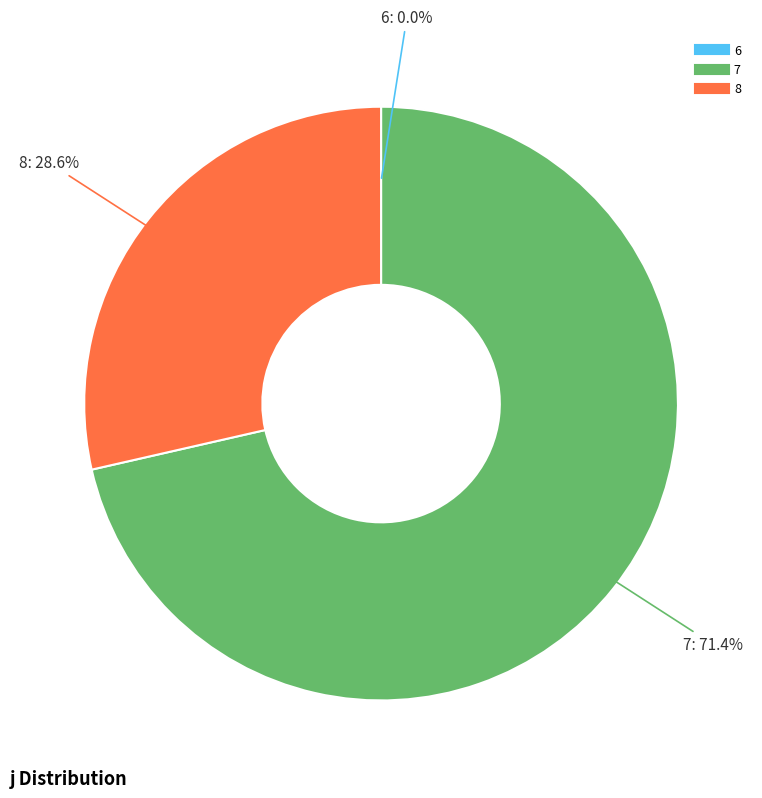

What is the largest slice in the pie chart?

7